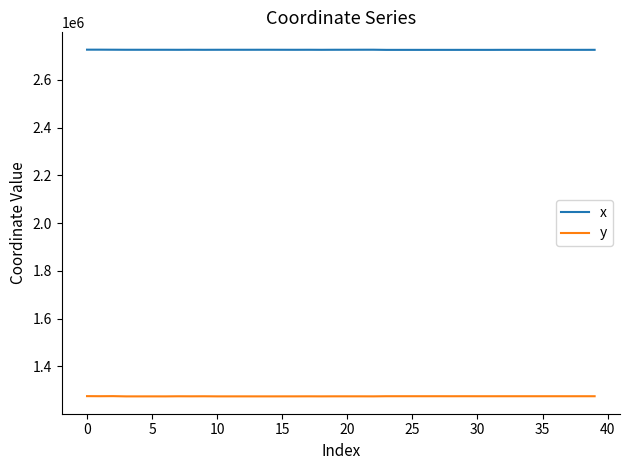

What is the lowest value of the x series?

2725614.5